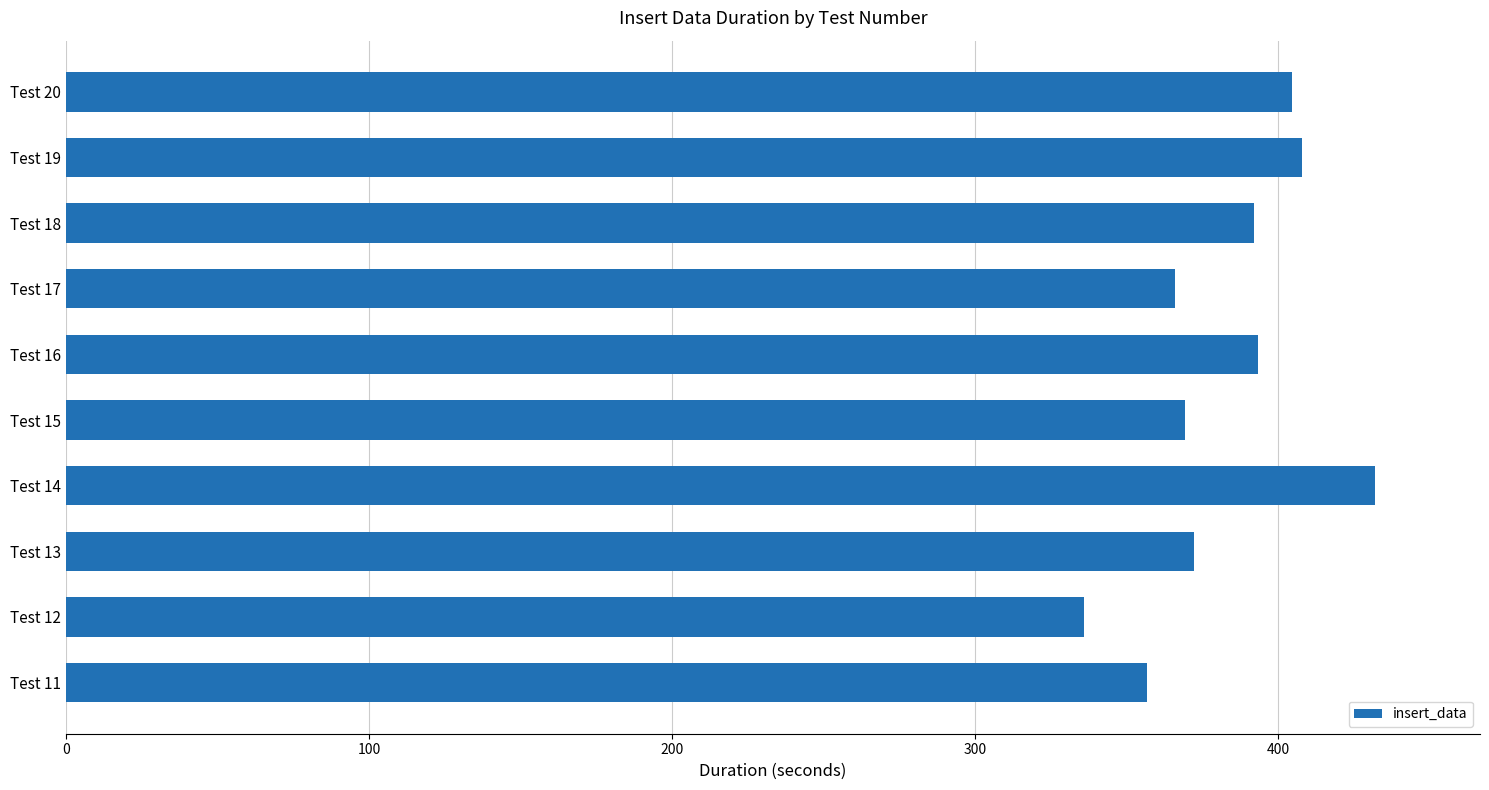

What is the difference between the values at Test 12 and Test 18?

56.2